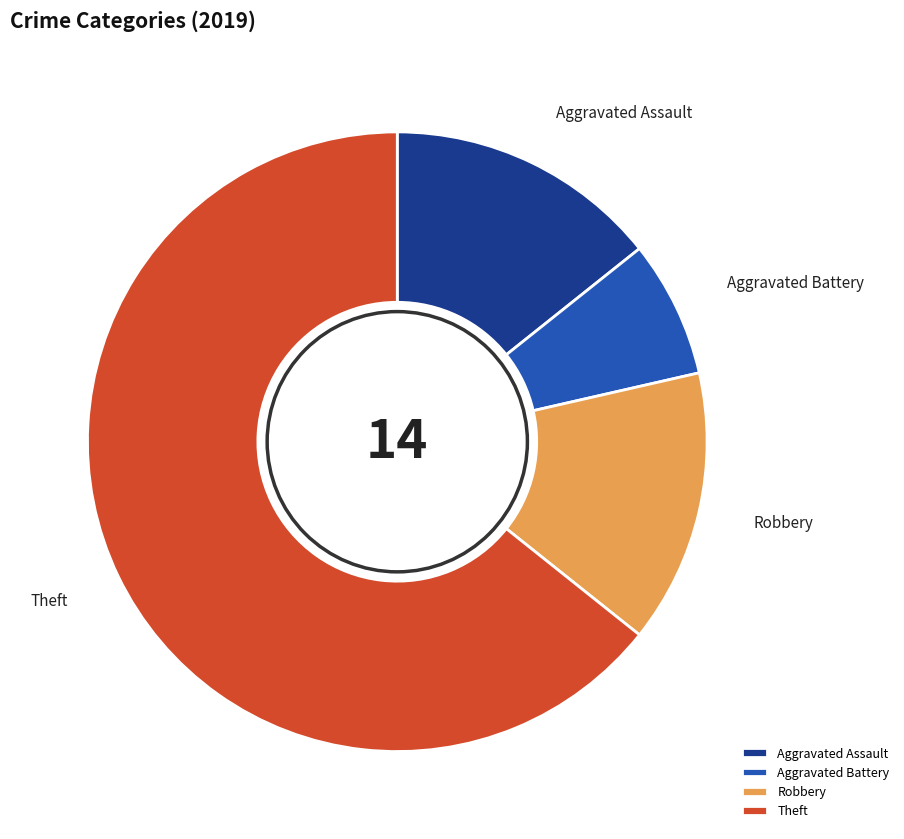

Does any single category account for the majority?

Yes